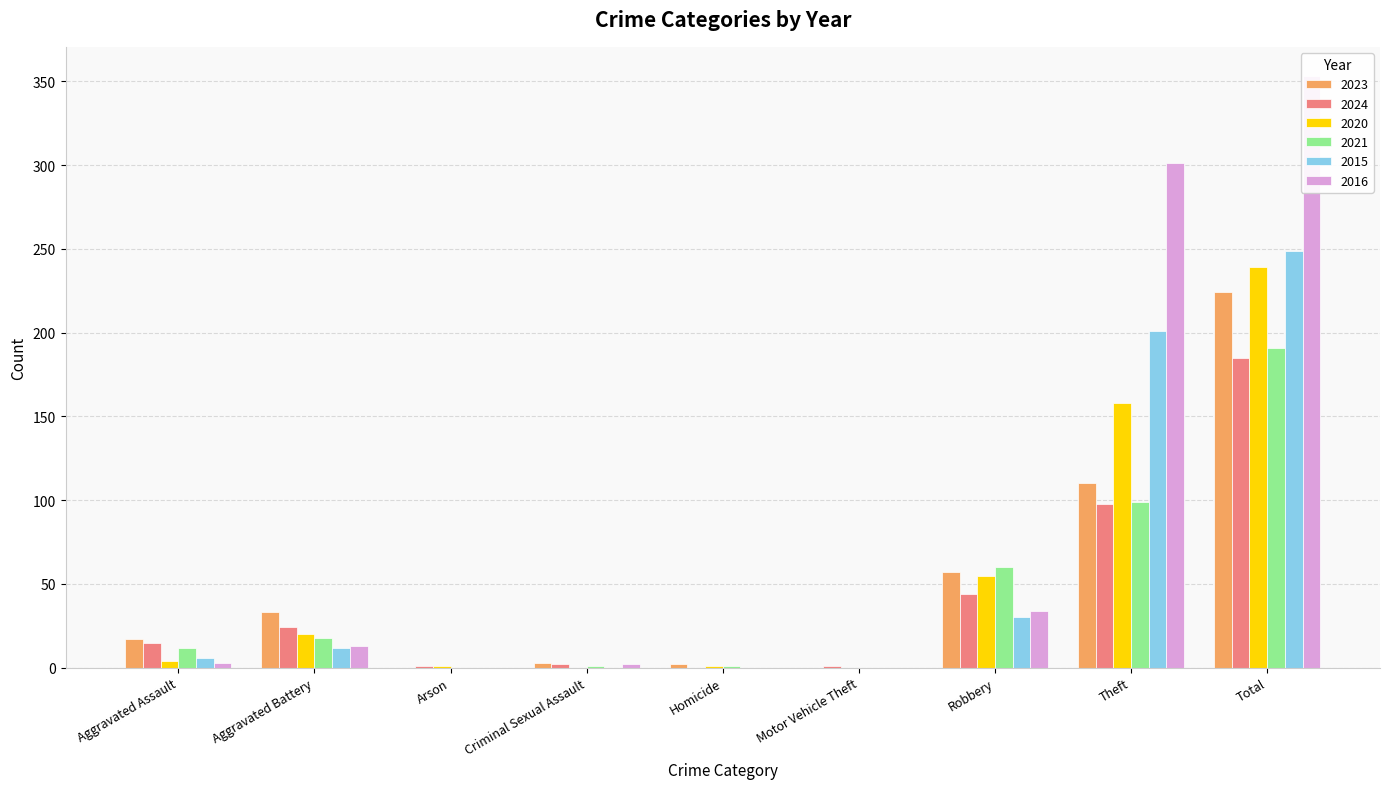

Reading left to right, list all the values displayed in this chart.

2023: Aggravated Assault=17	Aggravated Battery=33	Arson=0	Criminal Sexual Assault=3	Homicide=2	Motor Vehicle Theft=0	Robbery=57	Theft=110	Total=224
2024: Aggravated Assault=15	Aggravated Battery=24	Arson=1	Criminal Sexual Assault=2	Homicide=0	Motor Vehicle Theft=1	Robbery=44	Theft=98	Total=185
2020: Aggravated Assault=4	Aggravated Battery=20	Arson=1	Criminal Sexual Assault=0	Homicide=1	Motor Vehicle Theft=0	Robbery=55	Theft=158	Total=239
2021: Aggravated Assault=12	Aggravated Battery=18	Arson=0	Criminal Sexual Assault=1	Homicide=1	Motor Vehicle Theft=0	Robbery=60	Theft=99	Total=191
2015: Aggravated Assault=6	Aggravated Battery=12	Arson=0	Criminal Sexual Assault=0	Homicide=0	Motor Vehicle Theft=0	Robbery=30	Theft=201	Total=249
2016: Aggravated Assault=3	Aggravated Battery=13	Arson=0	Criminal Sexual Assault=2	Homicide=0	Motor Vehicle Theft=0	Robbery=34	Theft=301	Total=353